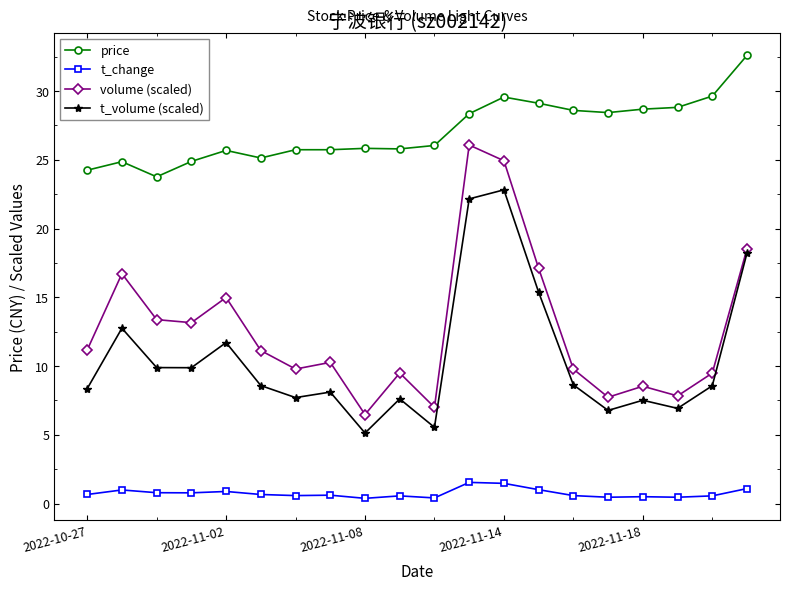

Which series has the largest total across all categories?

price